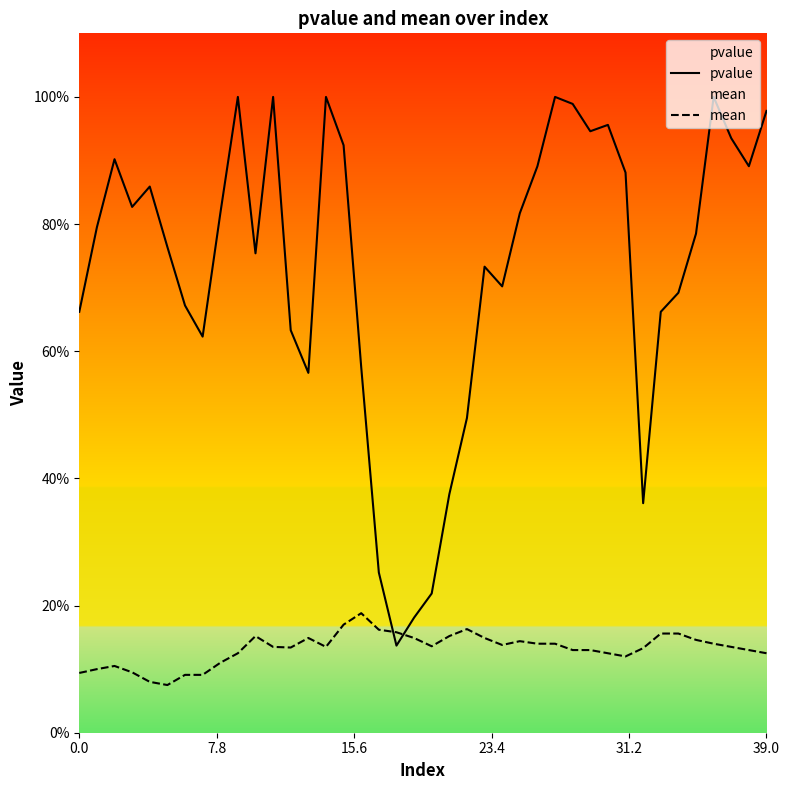

Which series ends up on top after the final intersection of mean and pvalue?

pvalue